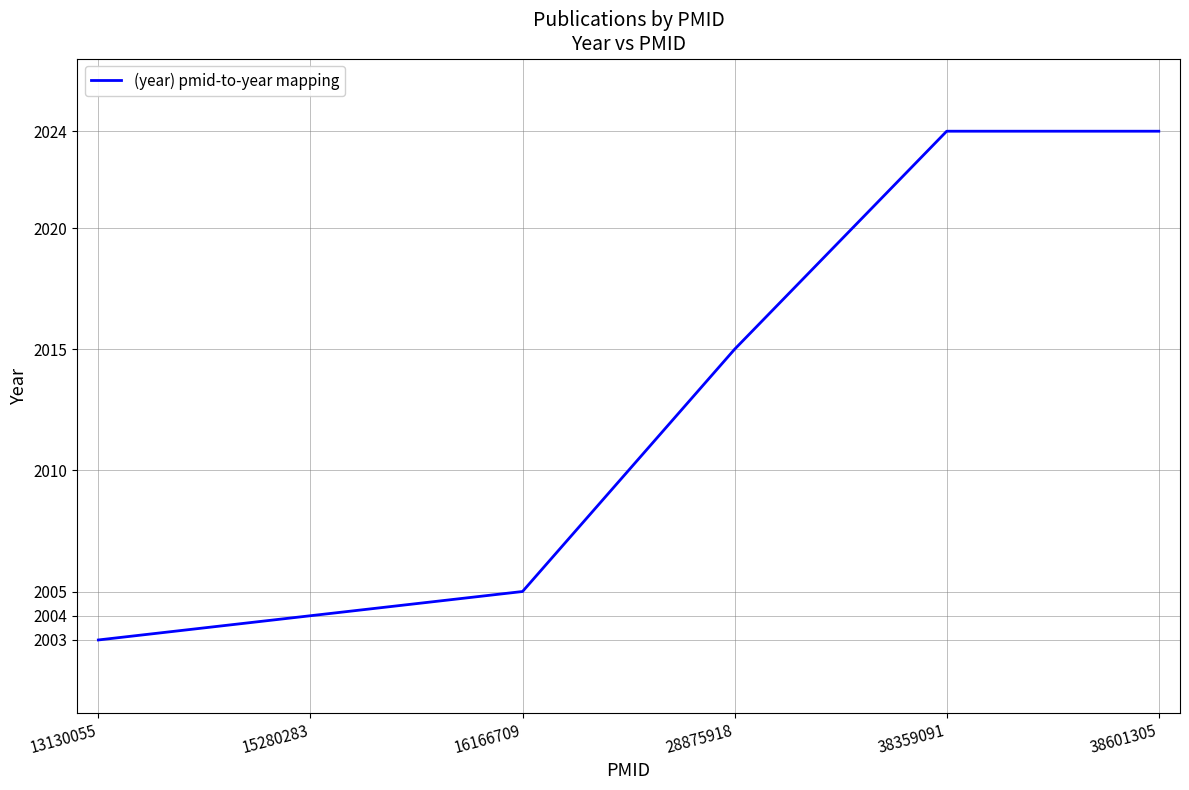

Reading left to right, list all the values displayed in this chart.

13130055=2003	15280283=2004	16166709=2005	28875918=2015	38359091=2024	38601305=2024